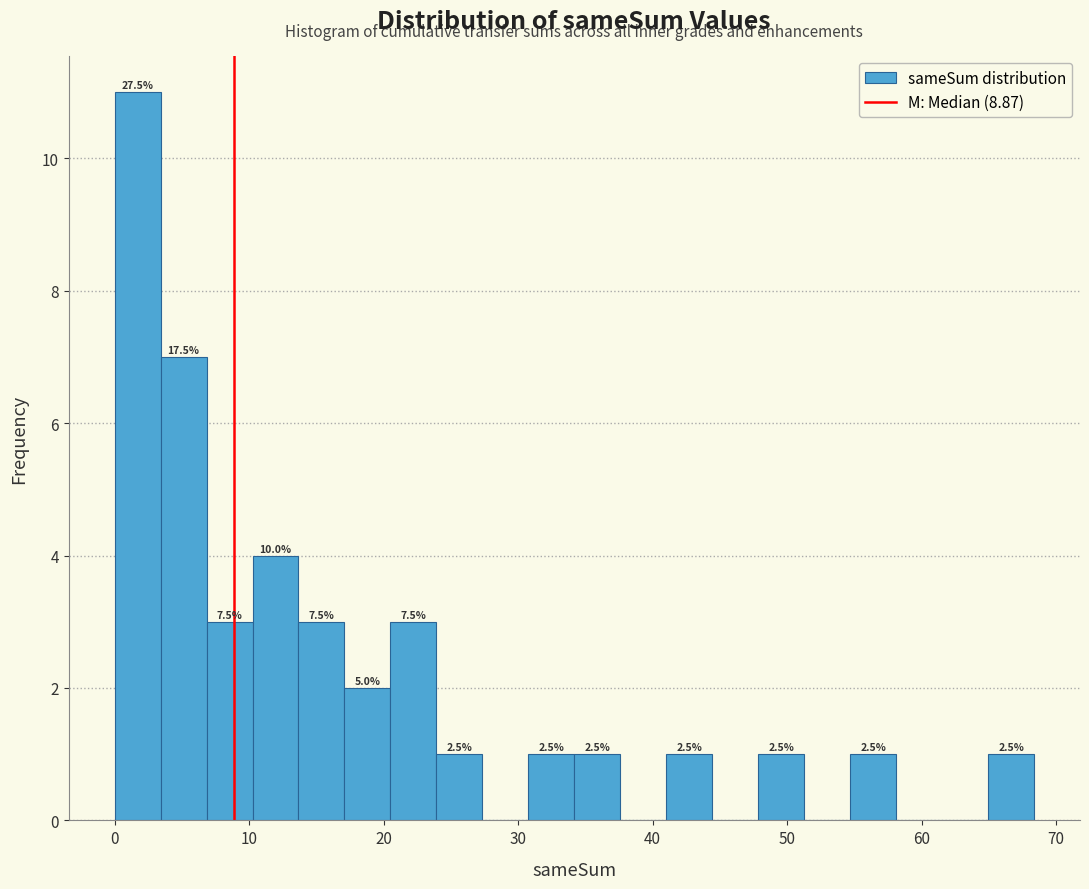

Read against the x-axis, roughly where is the centre of the tallest bar?

2